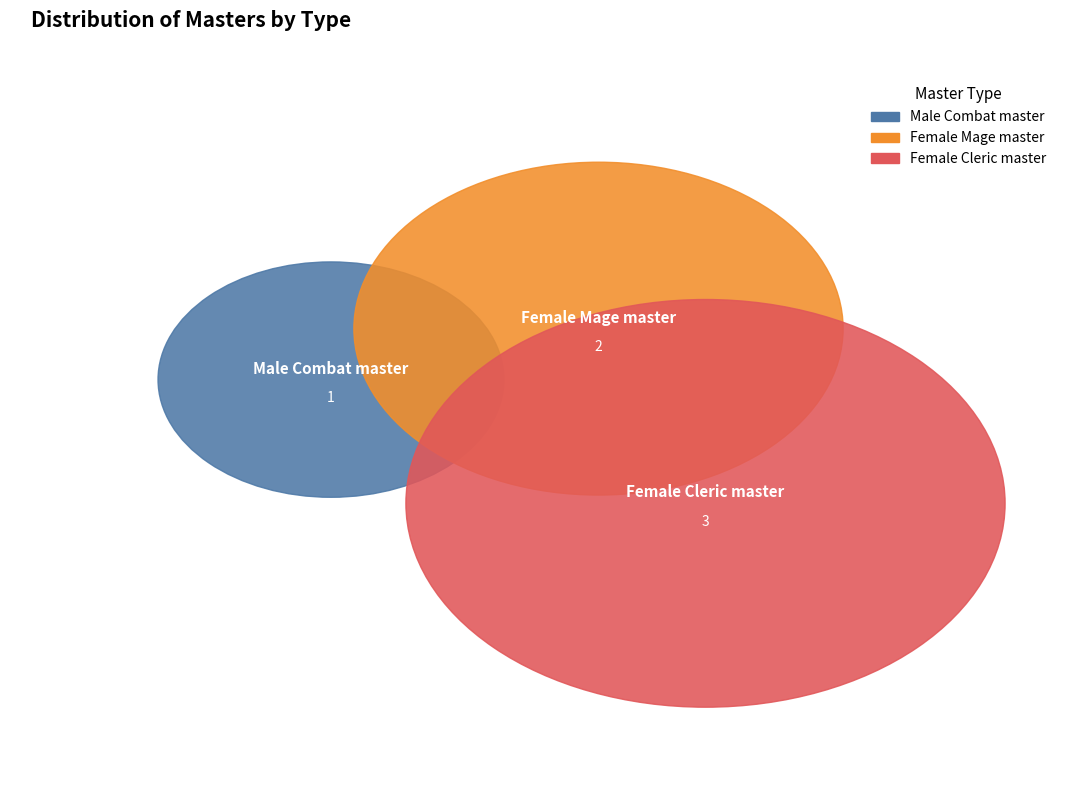

Rank the categories by value from highest to lowest.

Female Cleric master, Female Mage master, Male Combat master